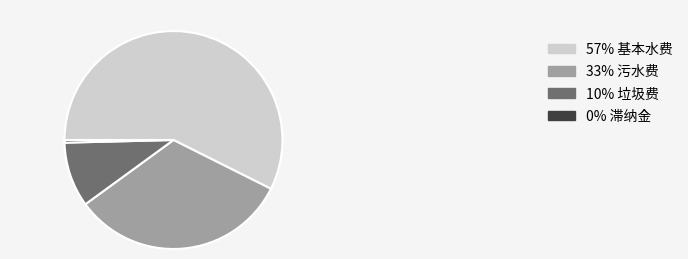

Is there a majority slice in this chart?

Yes